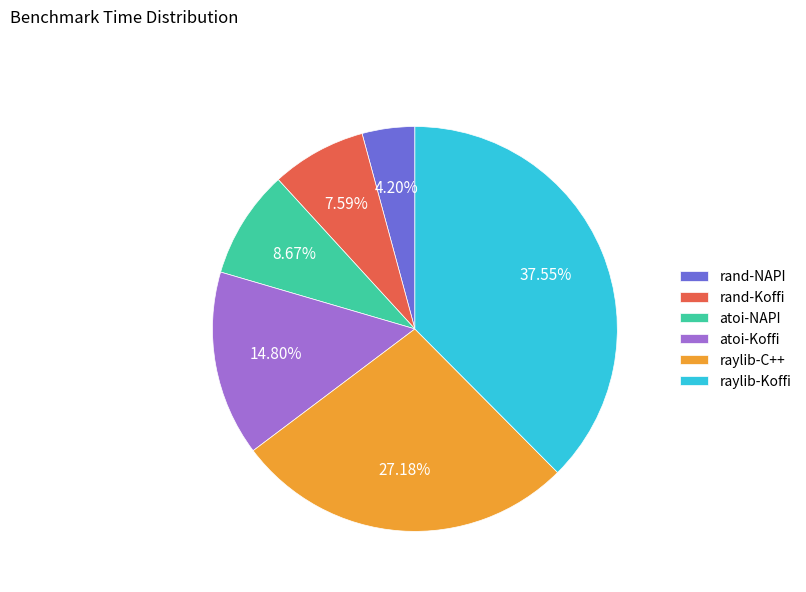

Which category has the smallest portion of the pie?

rand-NAPI